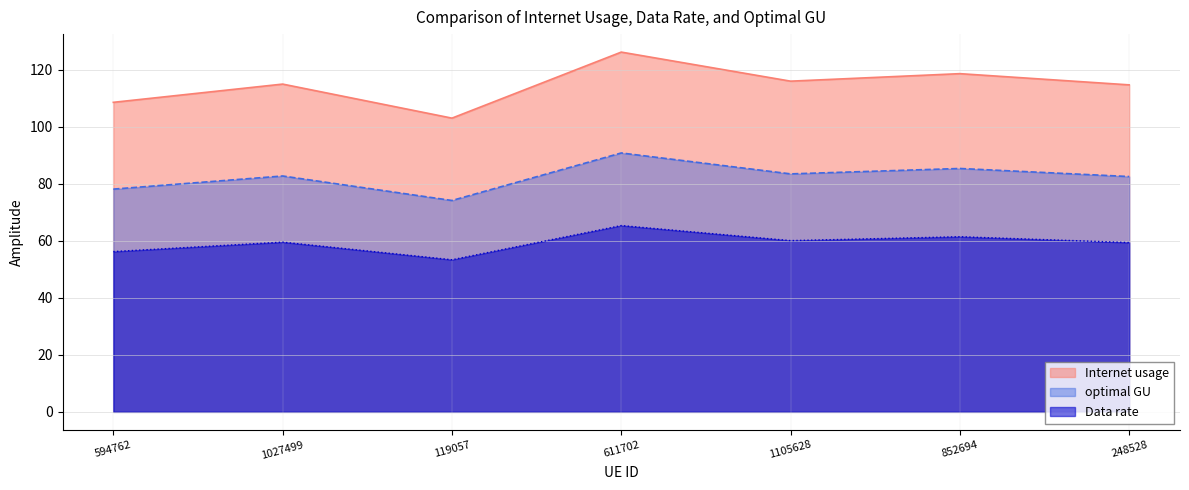

True or false: optimal GU and Internet usage cross at least once.

False